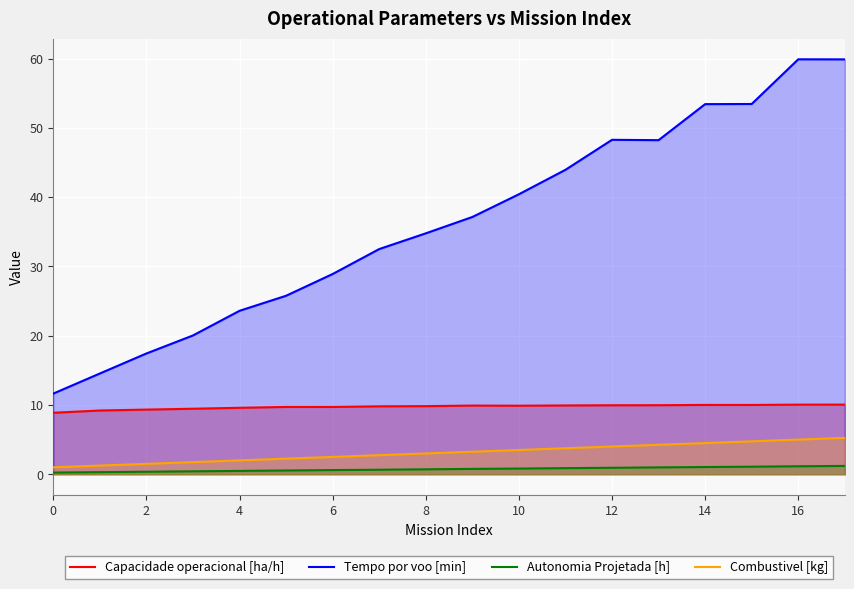

What is the difference between the second highest and second lowest values in the Capacidade operacional [ha/h] series?

0.8